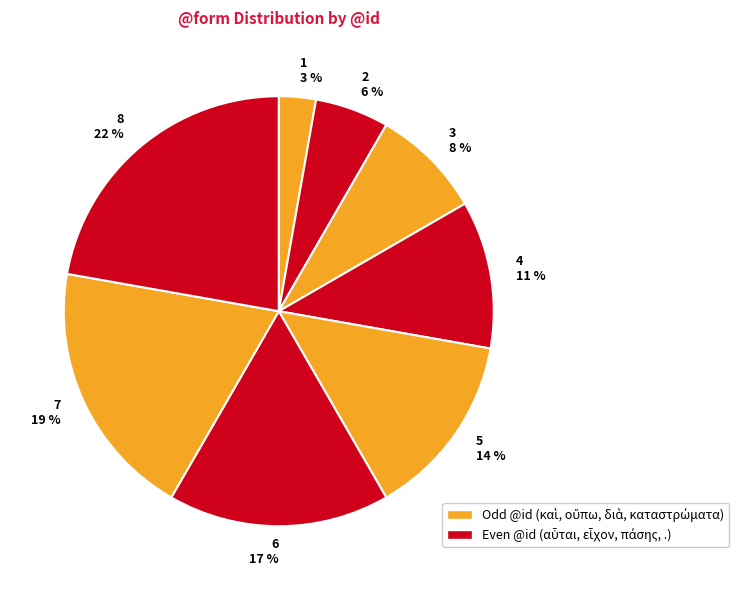

How many segments does this pie chart have?

8